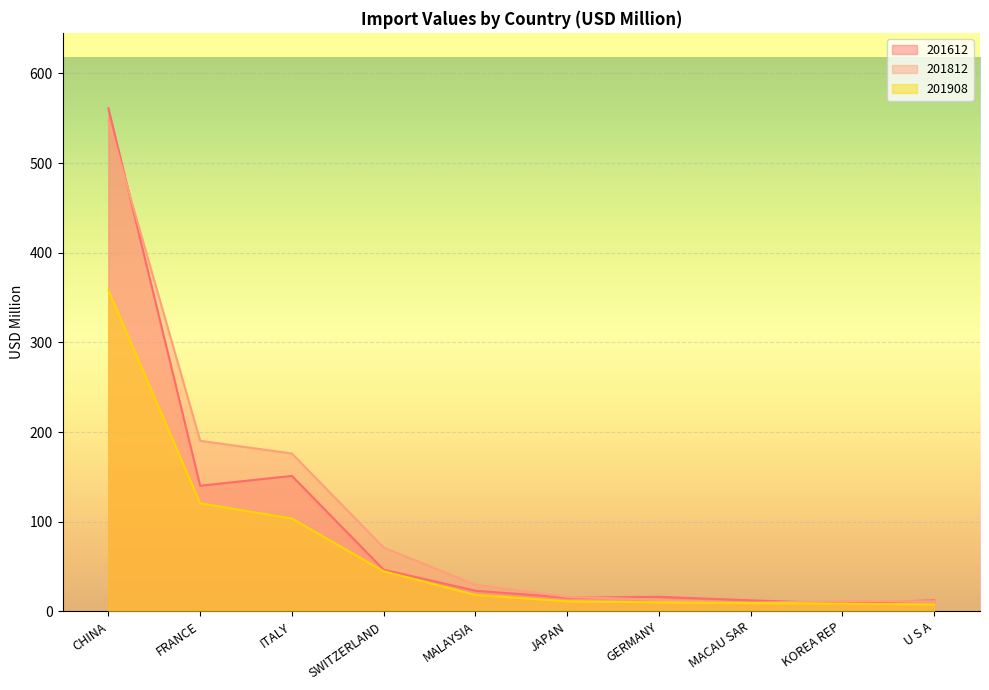

Rank the series by their average value, from highest to lowest.

201812, 201612, 201908